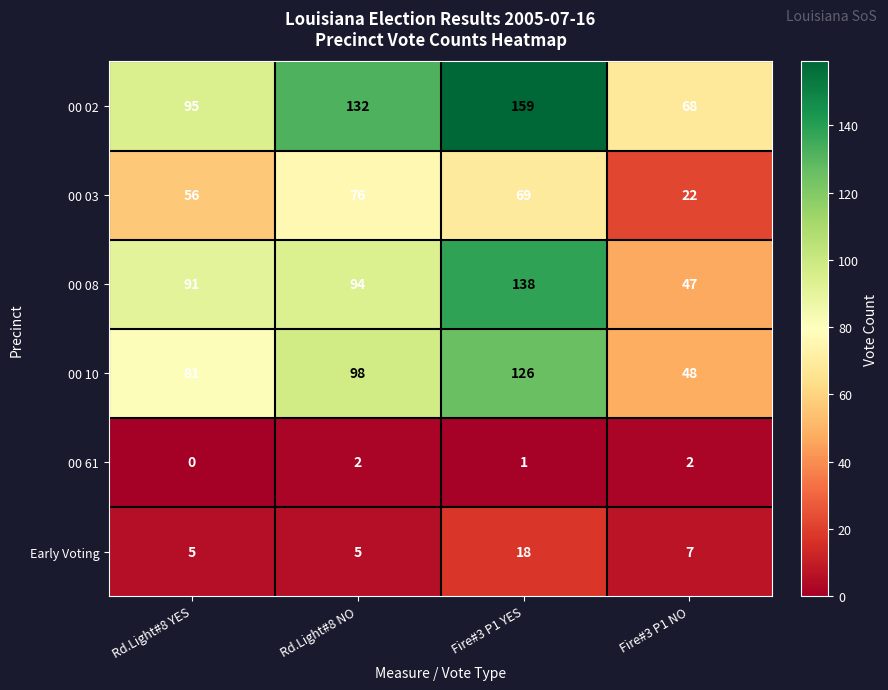

What is the difference between the maximum and second lowest values in the Early Voting series?

13